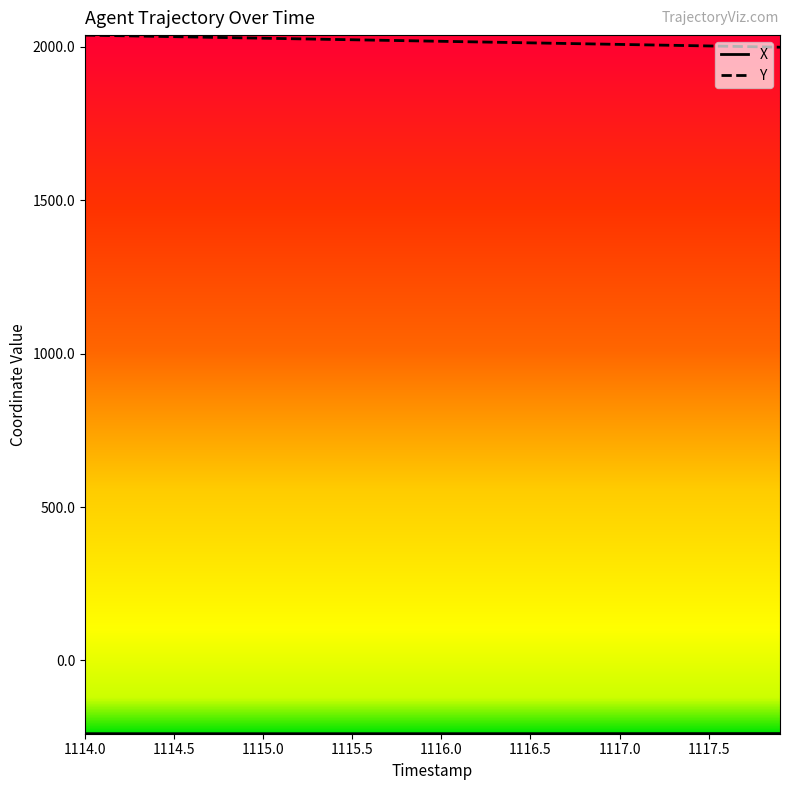

What is the maximum value shown in the chart?

2038.4